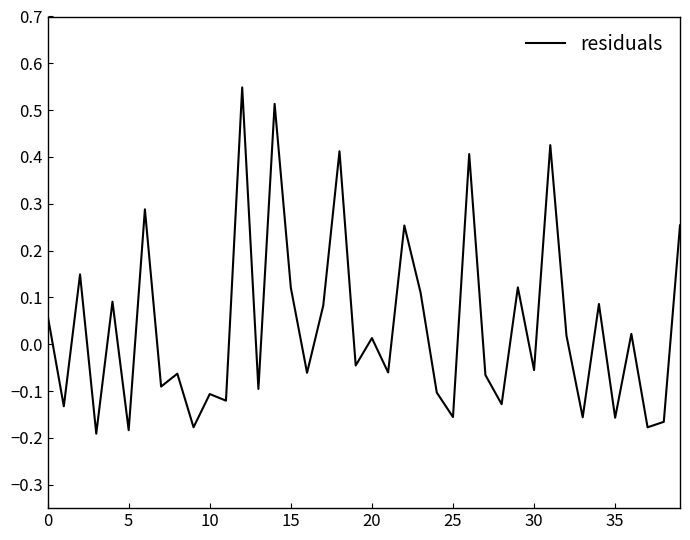

Is this an area chart (filled region under the line)?

No